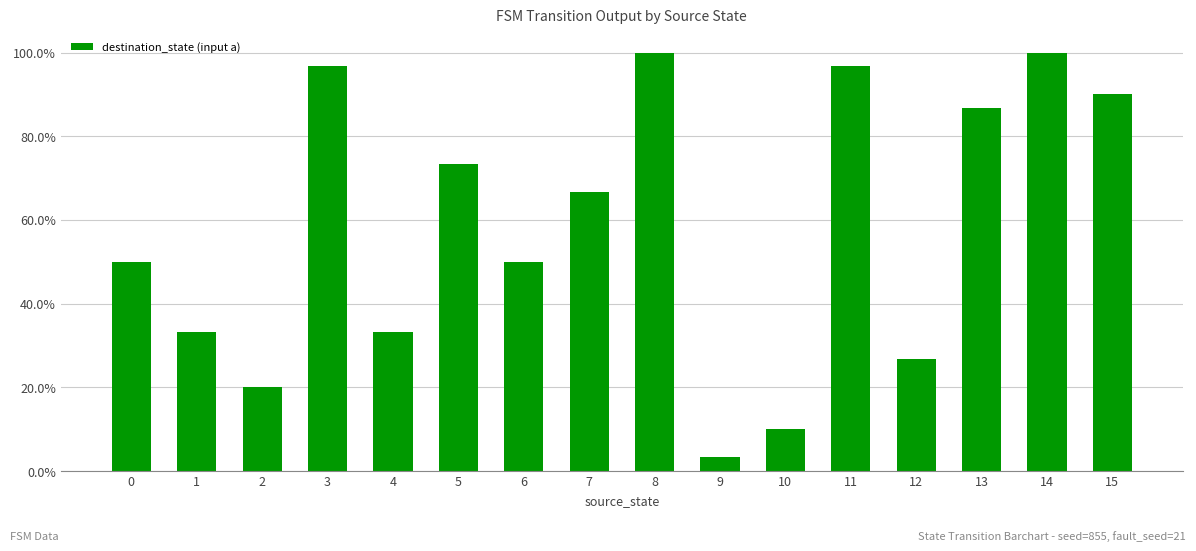

Are the bars grouped side by side (vs. stacked)?

No